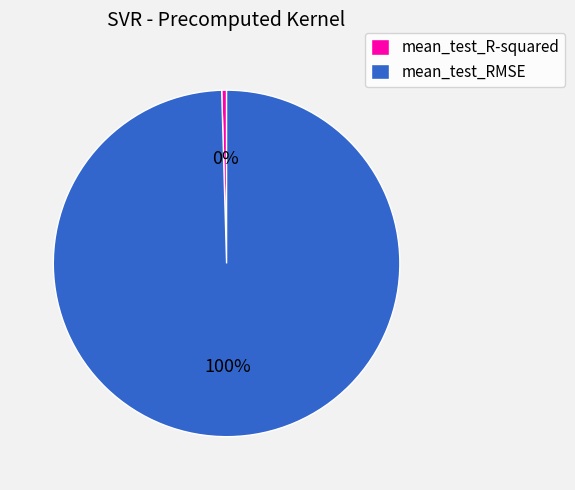

True or false: mean_test_R-squared accounts for 0% of the total.

True